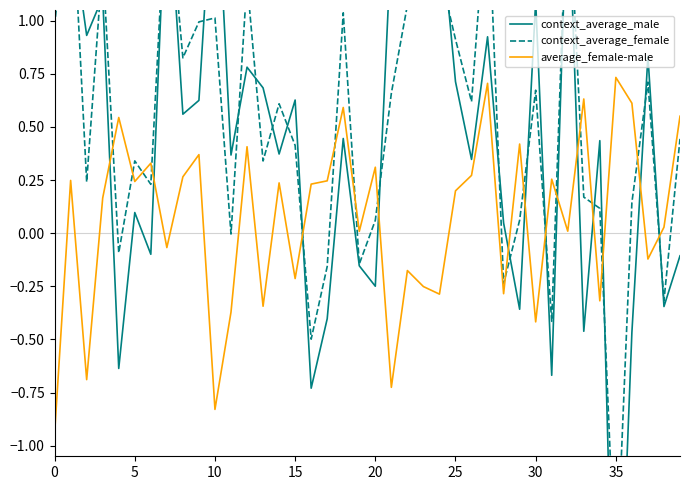

True or false: average_female-male has a value of 0.3 at 20.

True